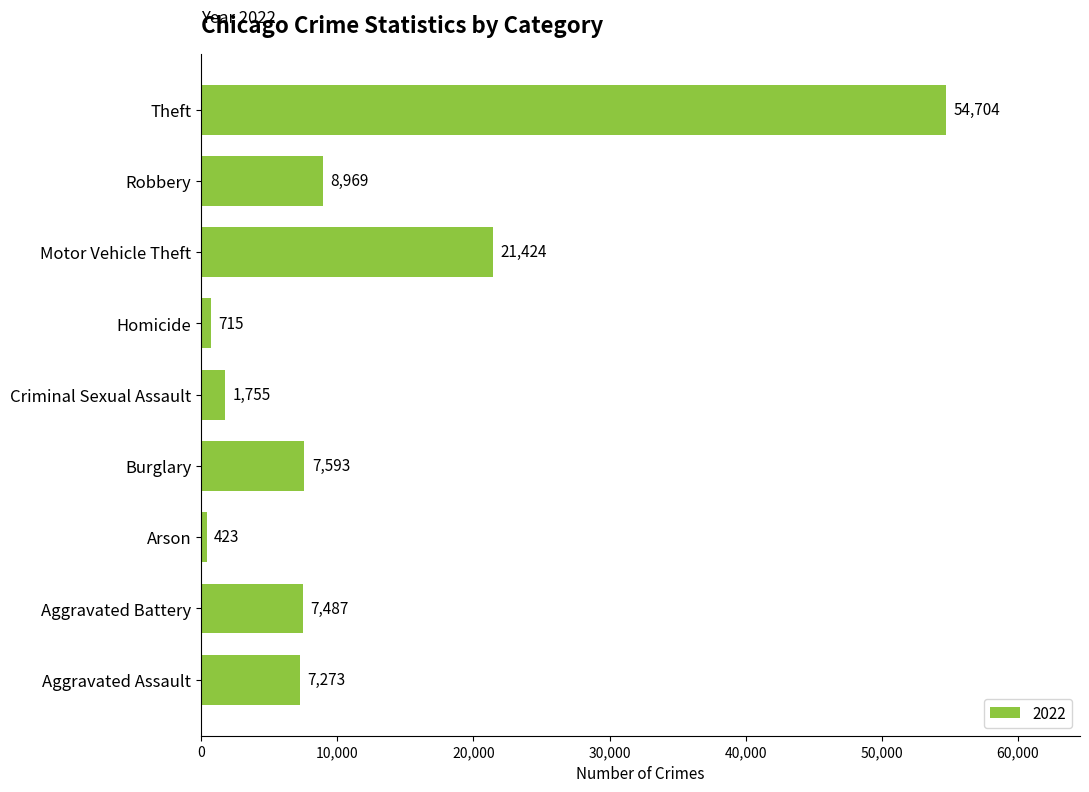

At which label is the value closest to 27563?

Motor Vehicle Theft